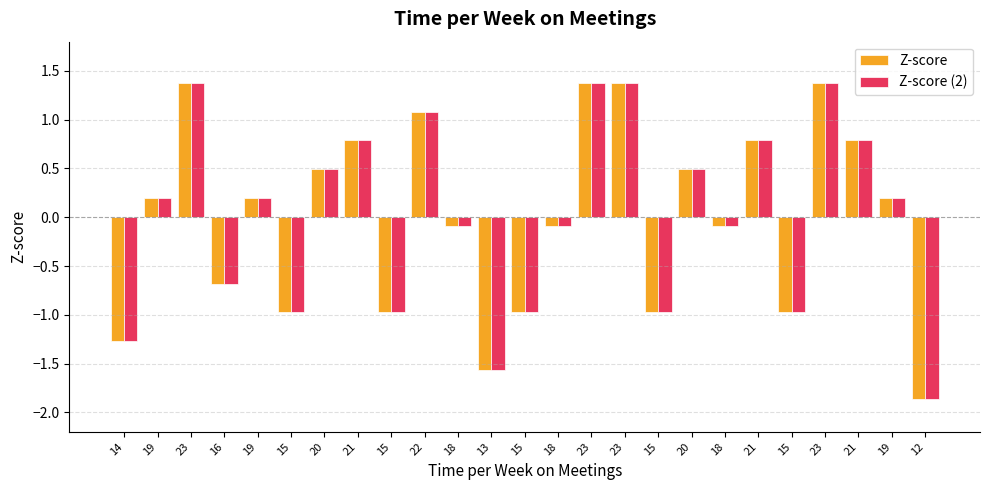

How many groups of bars are there?

25